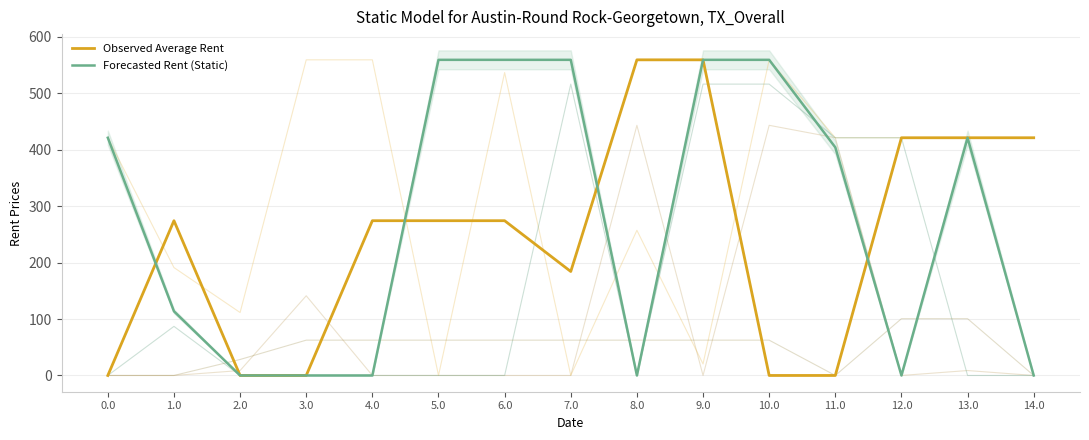

Which series changed the most between 1.0 and 13.0?

Forecasted Rent (Static)